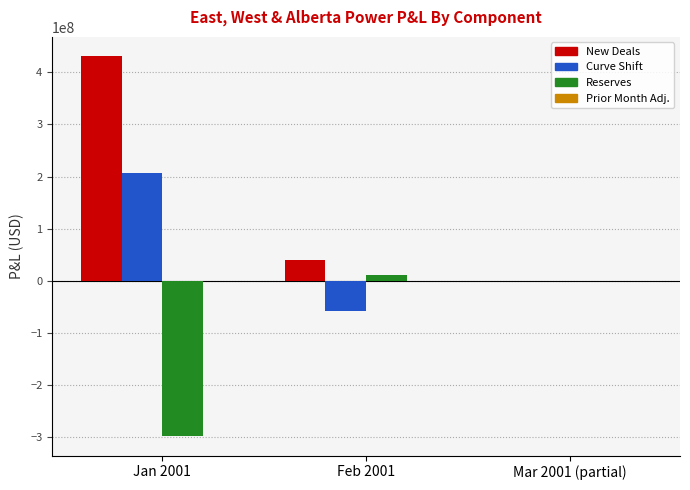

How many data points does each series have?

3